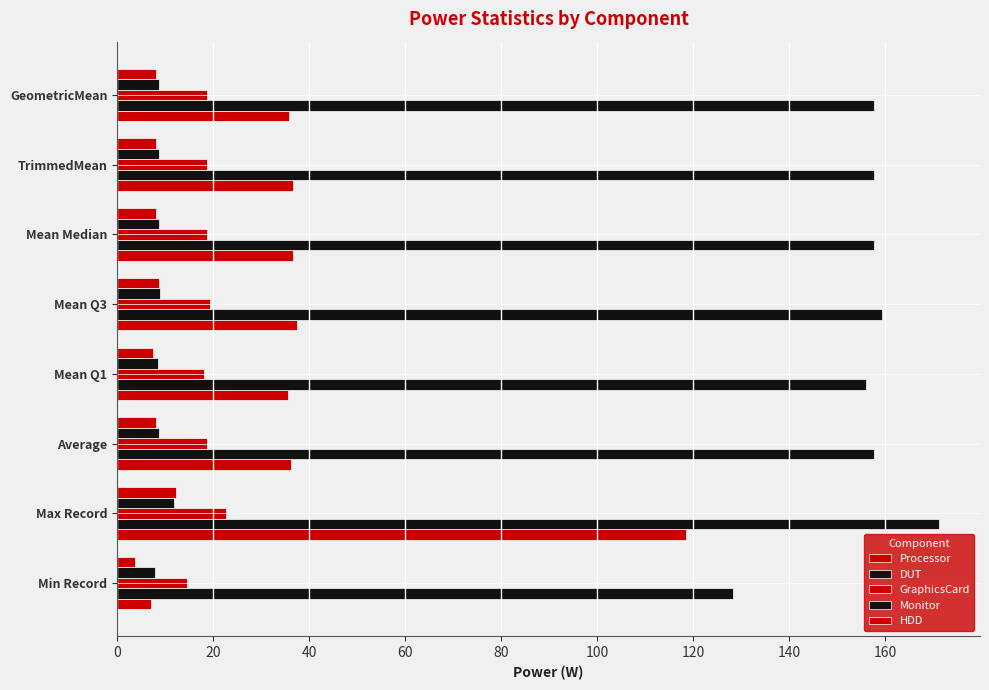

How many data points does each series have?

8